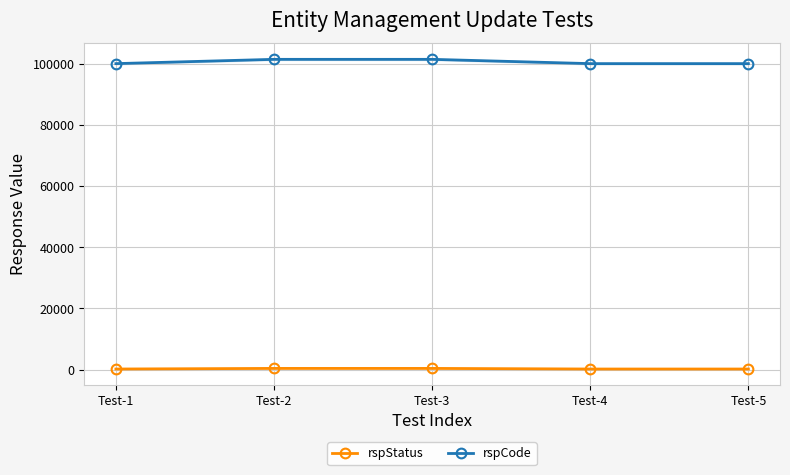

Does the chart have visible grid lines?

Yes